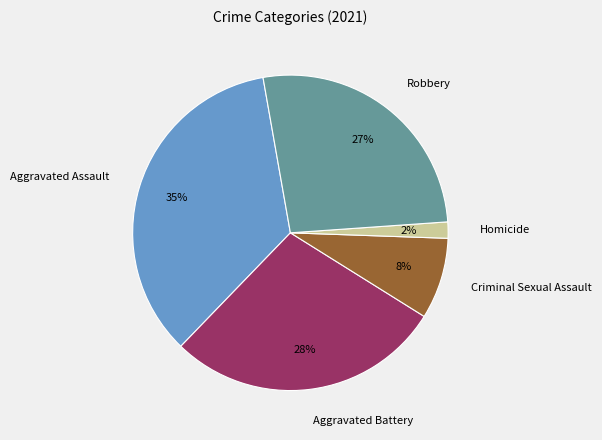

To the nearest percent, what percentage of the pie is Homicide?

2%